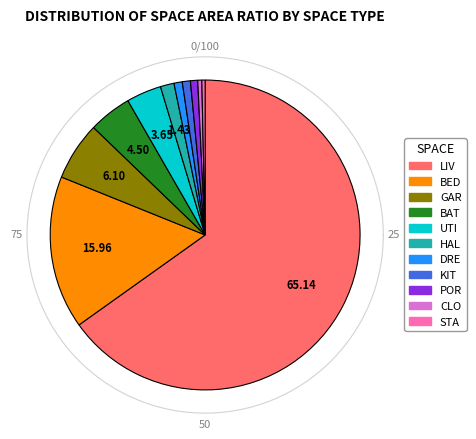

Which slice is the largest?

LIV